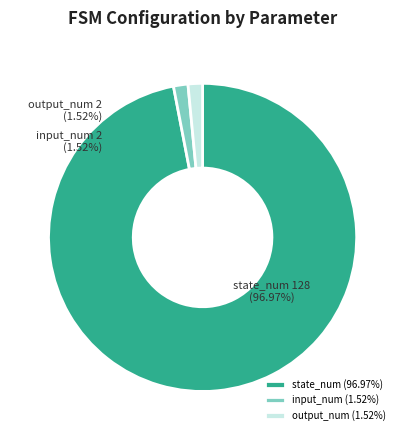

Which slice is the largest?

state_num (128)